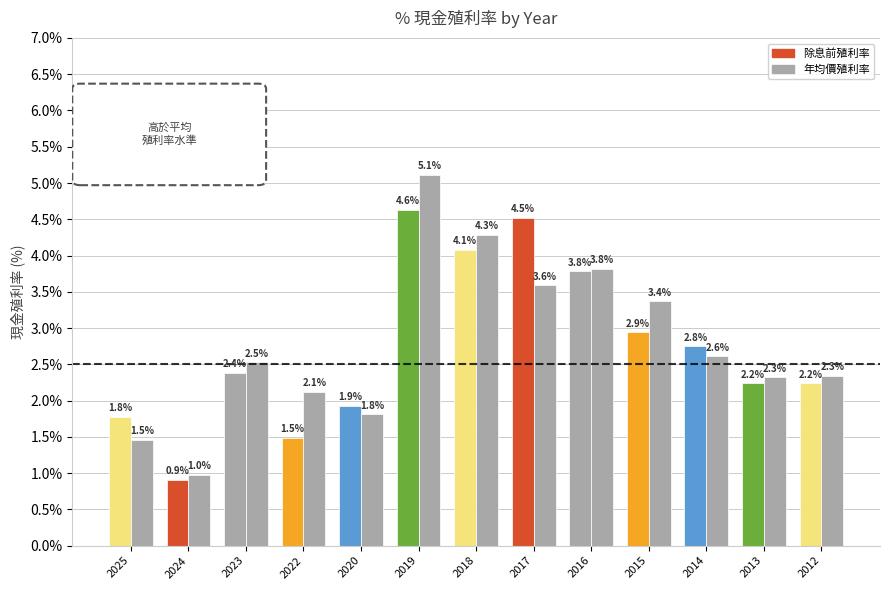

Rank the series by their average value, from highest to lowest.

年均價殖利率, 除息前殖利率